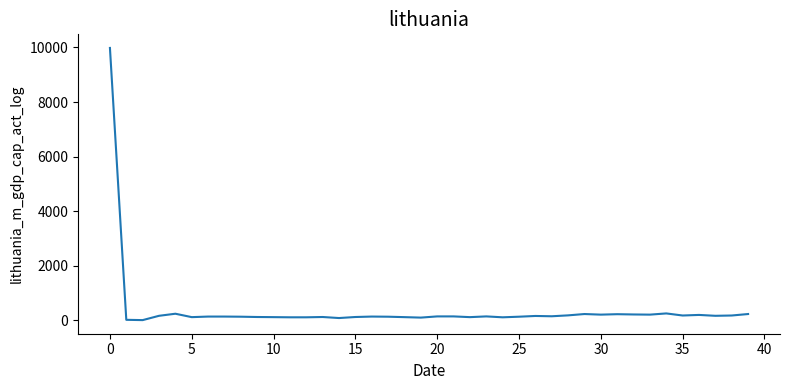

What is the average value?

392